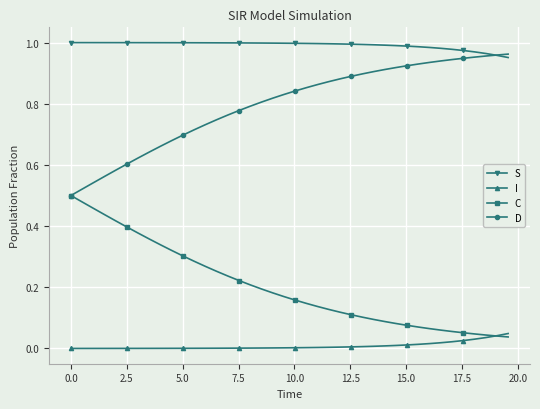

Rank the series by their average value, from lowest to highest.

I, C, D, S